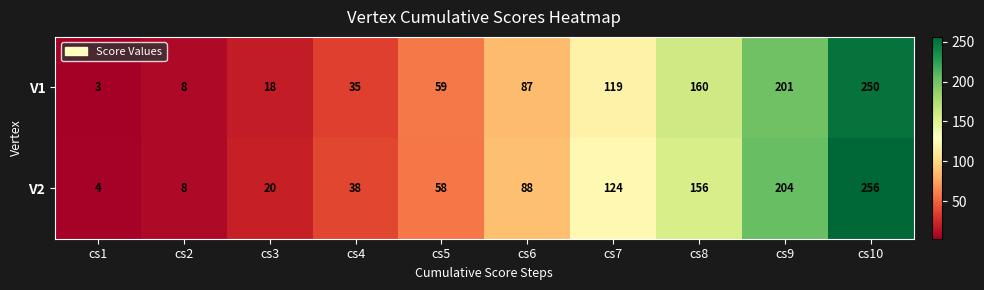

At how many categories does at least one series exceed 163?

2